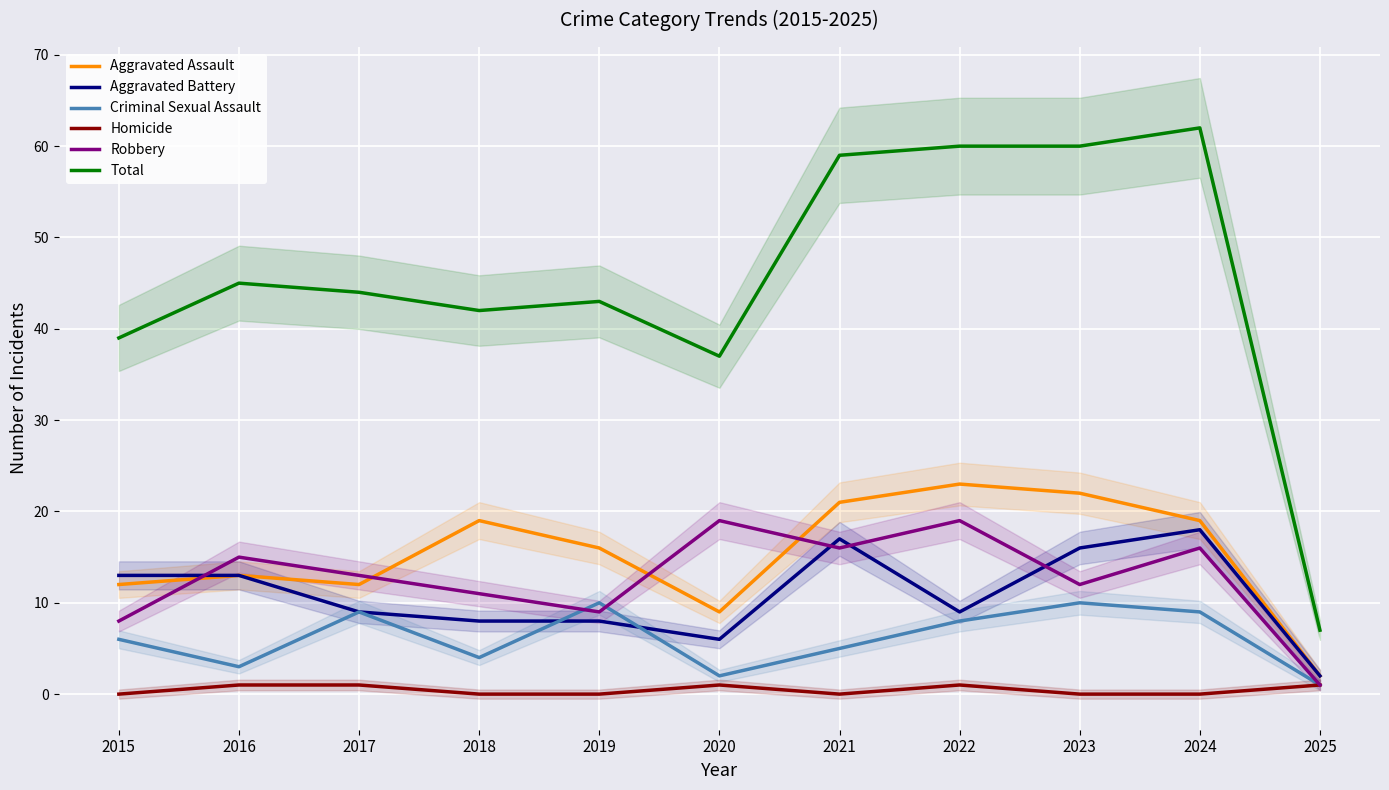

What is the sum of the Homicide values at 2020 and 2025?

2